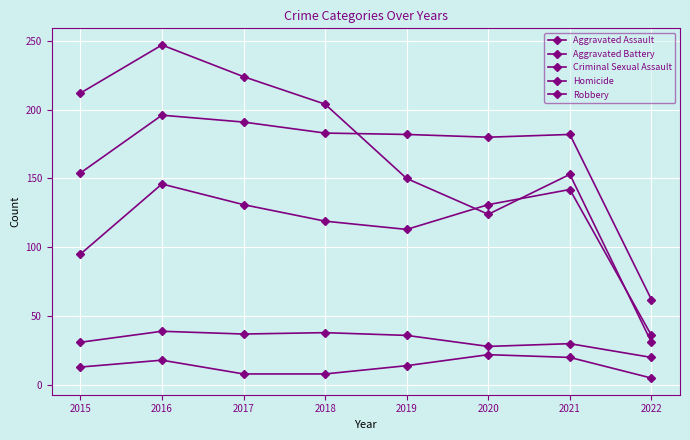

Reading left to right, transcribe all the data shown in this chart.

Aggravated Assault: 2015=95	2016=146	2017=131	2018=119	2019=113	2020=131	2021=142	2022=36
Aggravated Battery: 2015=154	2016=196	2017=191	2018=183	2019=182	2020=180	2021=182	2022=62
Criminal Sexual Assault: 2015=31	2016=39	2017=37	2018=38	2019=36	2020=28	2021=30	2022=20
Homicide: 2015=13	2016=18	2017=8	2018=8	2019=14	2020=22	2021=20	2022=5
Robbery: 2015=212	2016=247	2017=224	2018=204	2019=150	2020=124	2021=153	2022=31